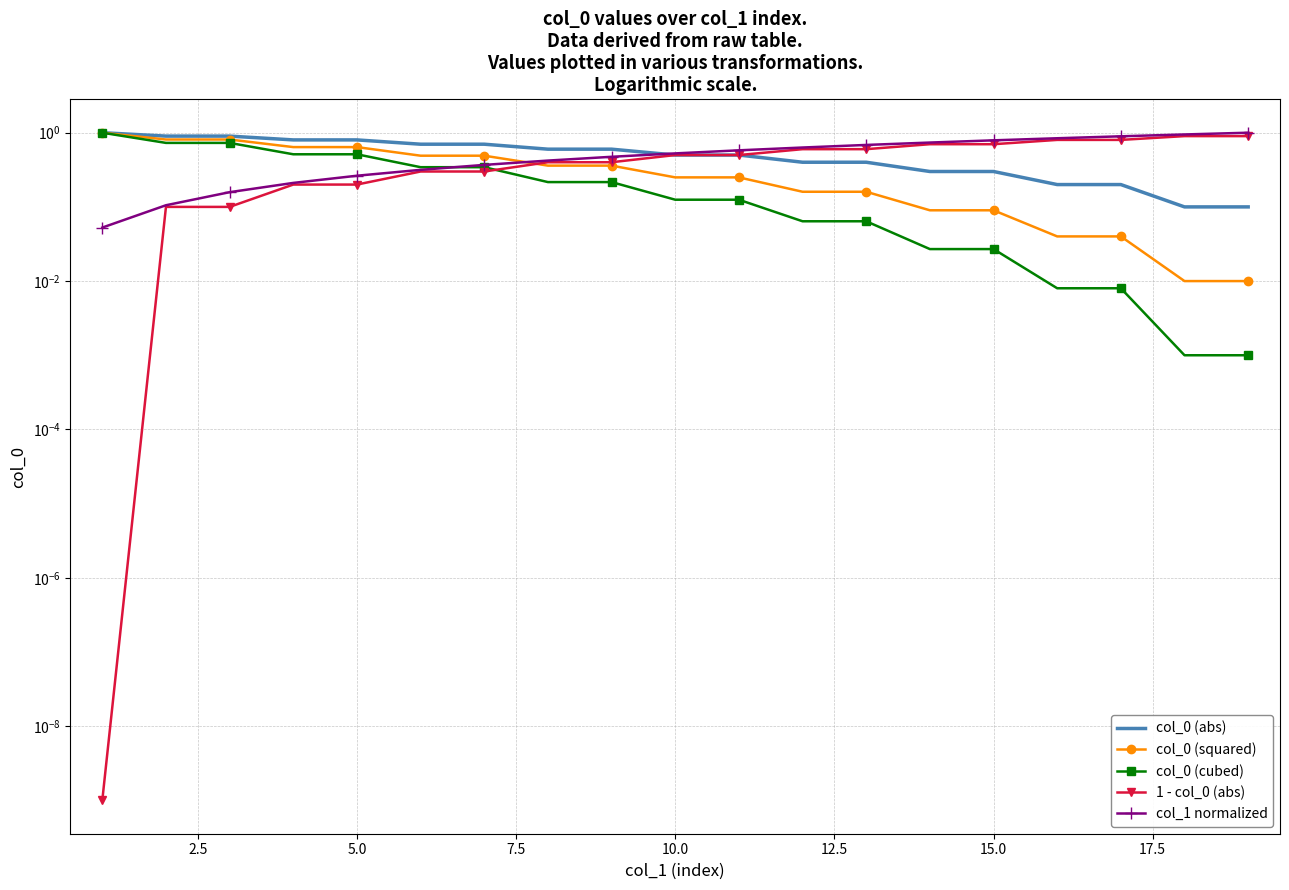

Is this an area chart (filled region under the line)?

No